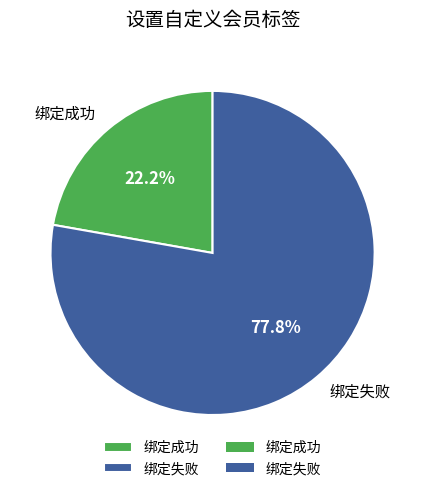

How many slices are in this pie chart?

2